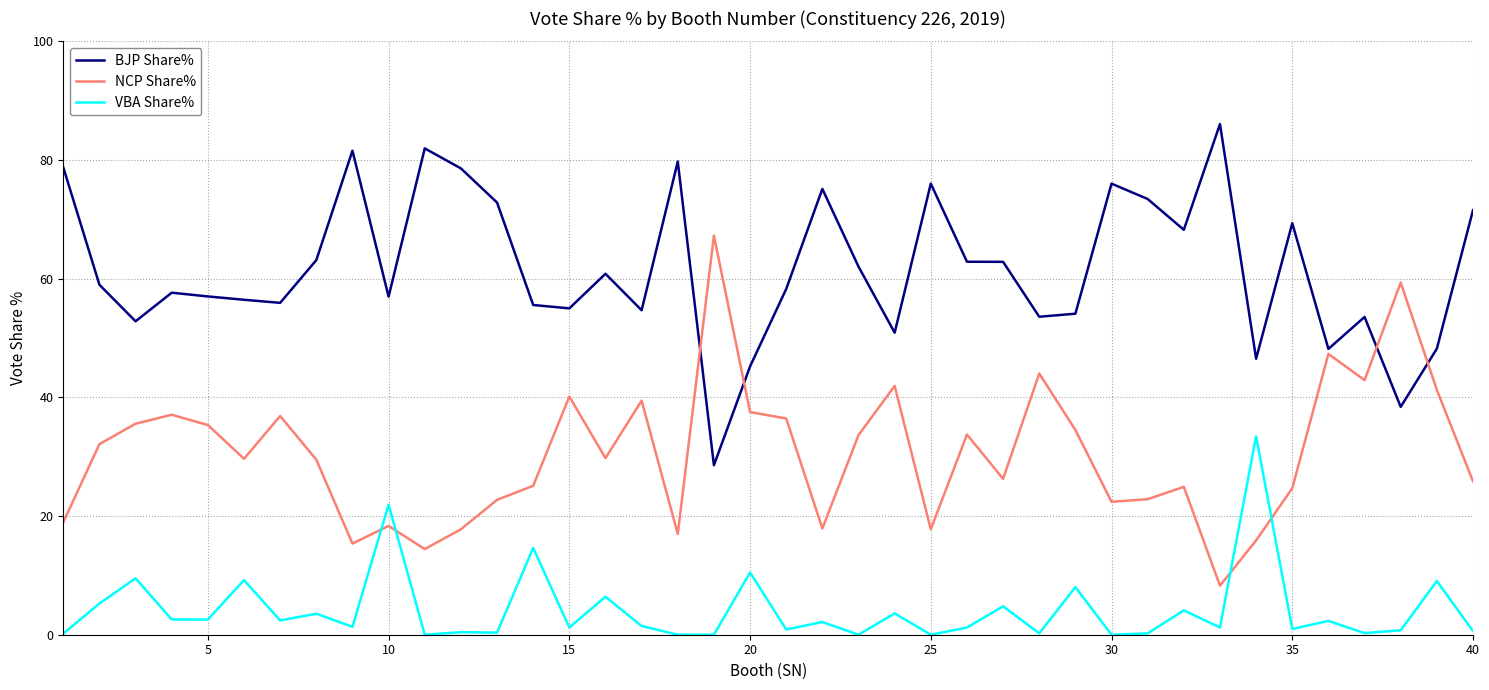

How many categories are shown in the chart?

40